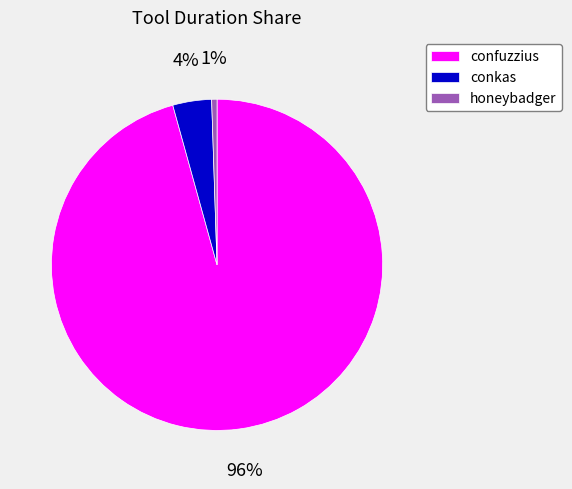

Is there any slice that represents more than half of the pie?

Yes